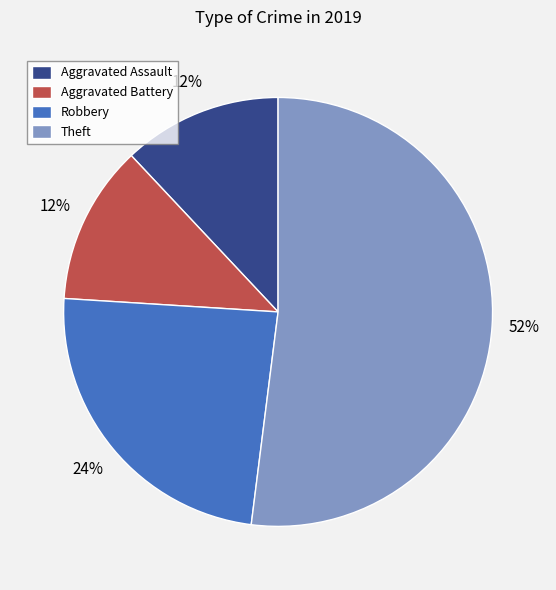

To the nearest percent, what is the combined percentage of Theft and Aggravated Assault?

64%